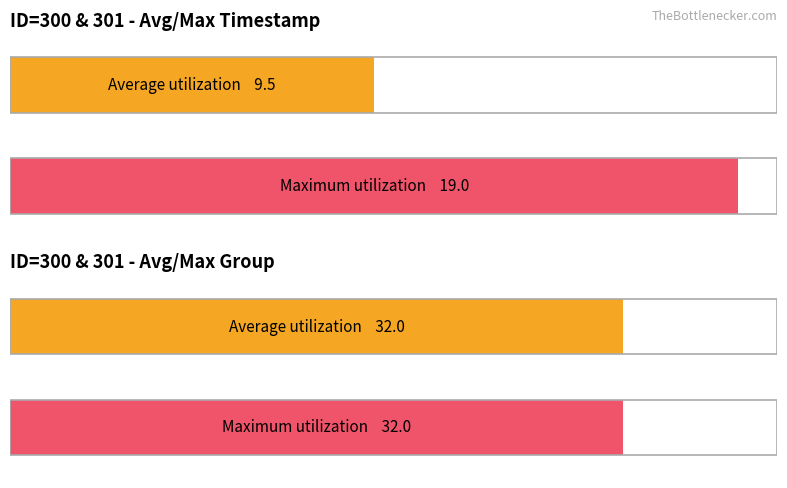

What is the value of the avg_timestamp bar at the 1st from the left?

9.5